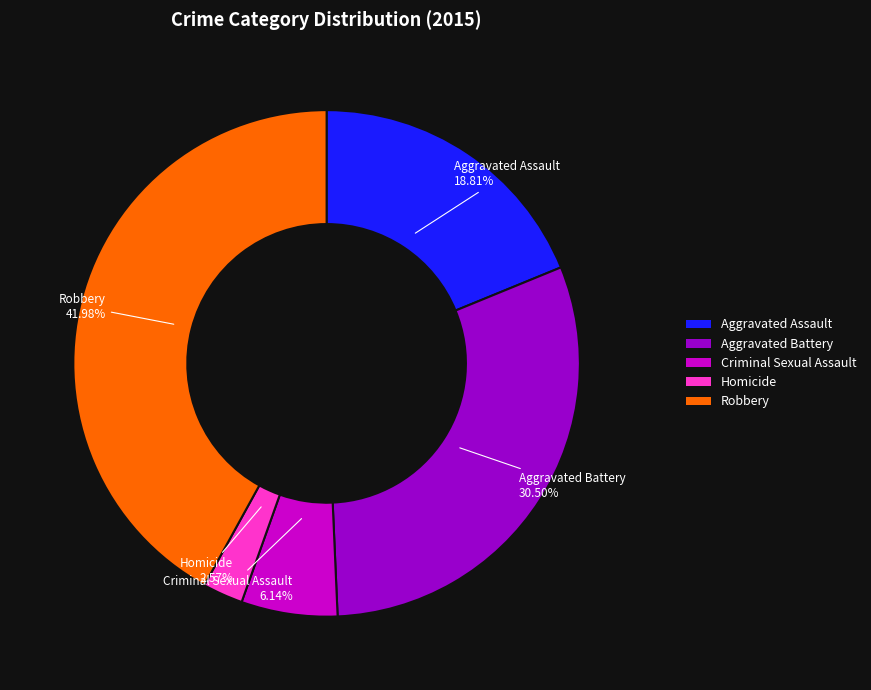

To the nearest percent, what portion does Homicide represent?

3%